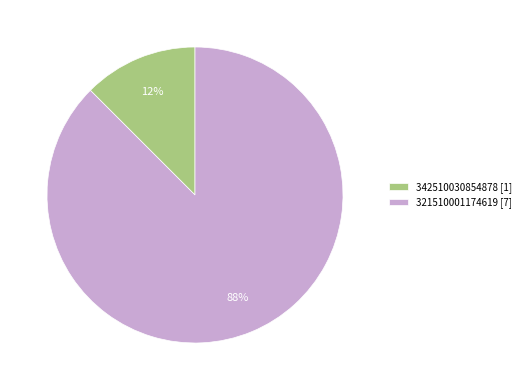

Which category has the smallest portion of the pie?

342510030854878